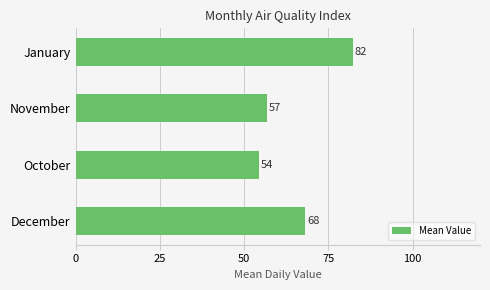

What is the approximate value at January?

82.2